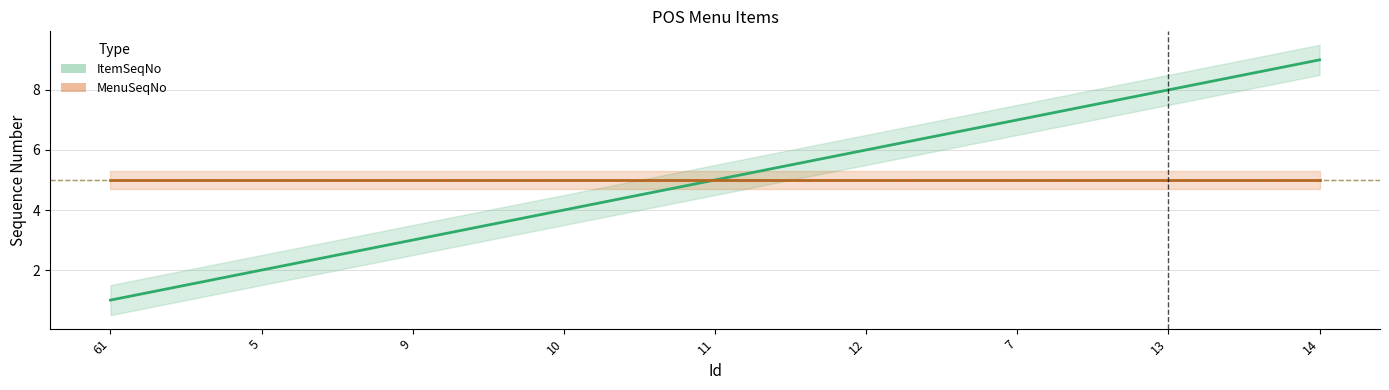

How many lines are shown in the chart?

2